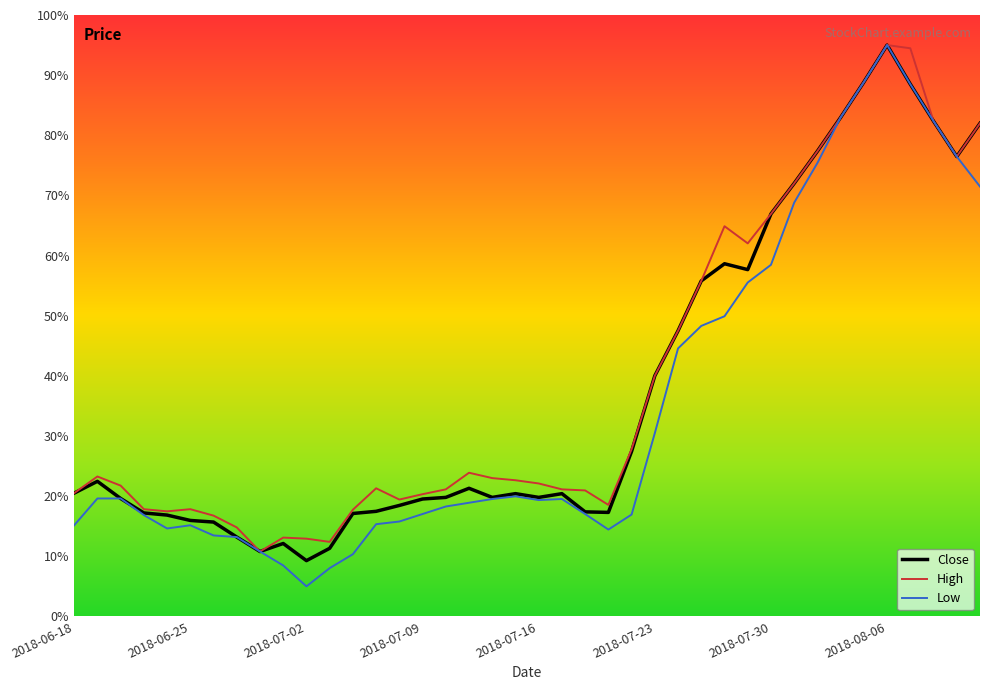

At how many categories does at least one series exceed 31?

15